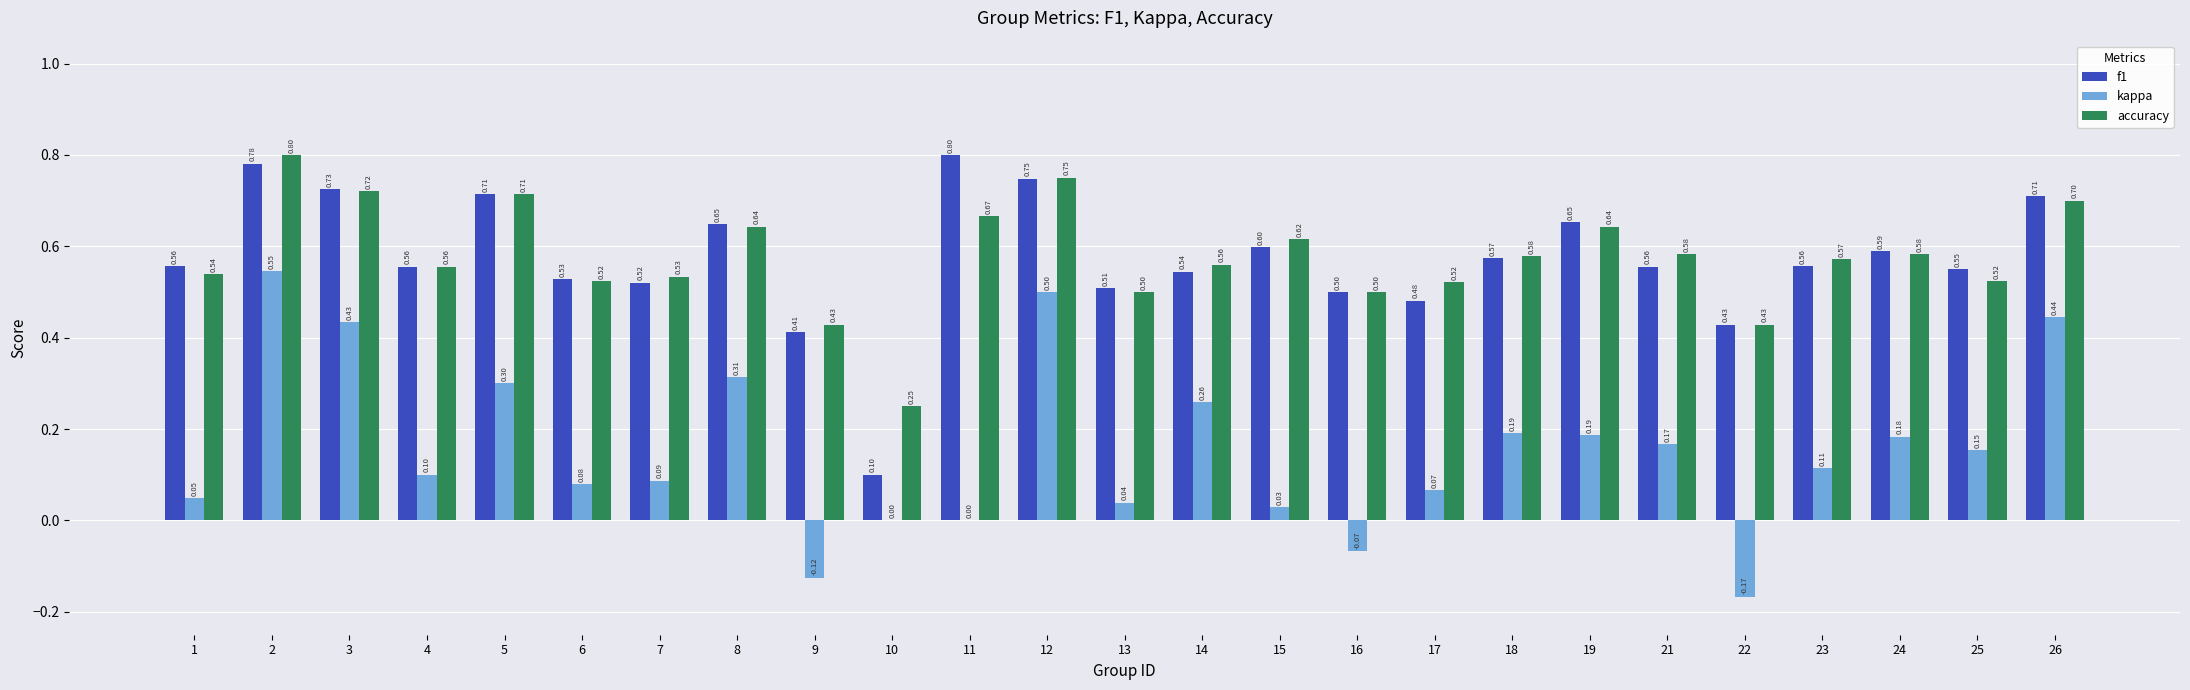

How many series are shown in this chart?

3